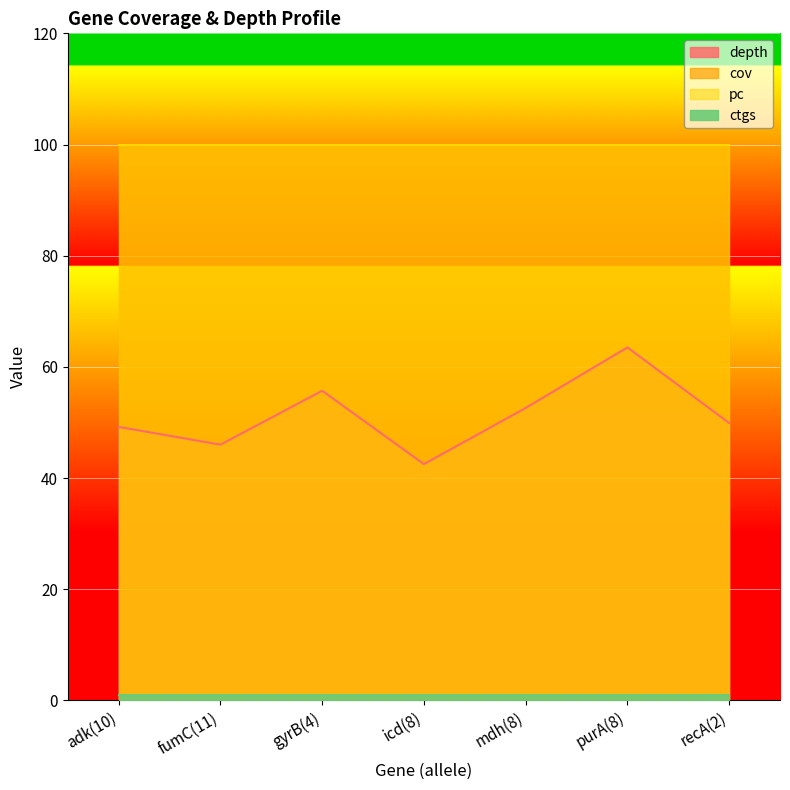

Does the chart display data point markers on the line(s)?

No